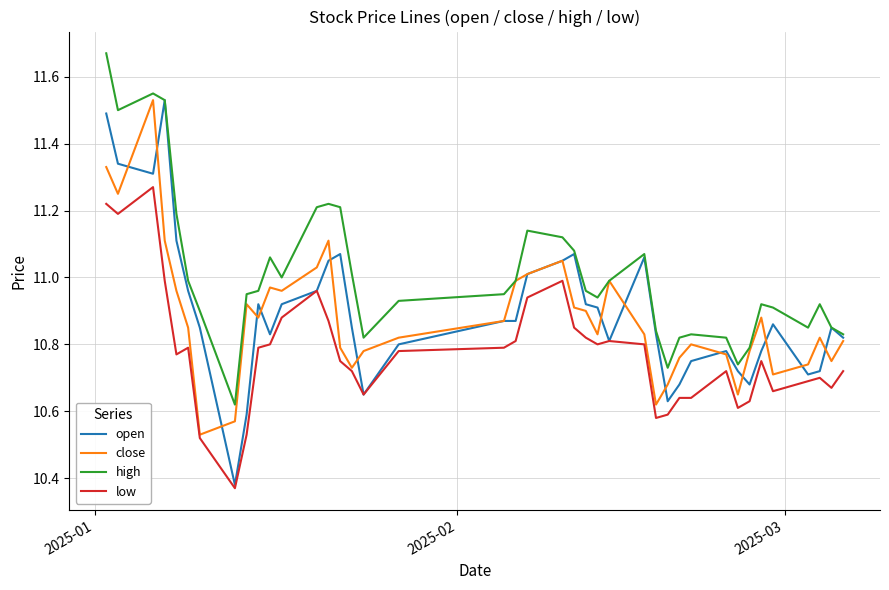

How many lines are shown in the chart?

4